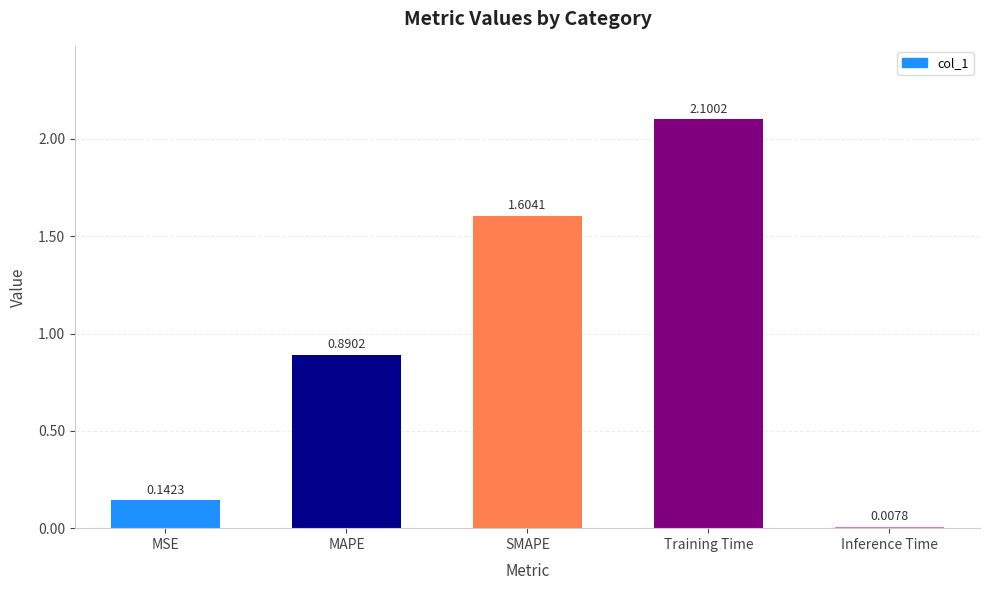

What is the label of the 3rd bar from the left?

SMAPE